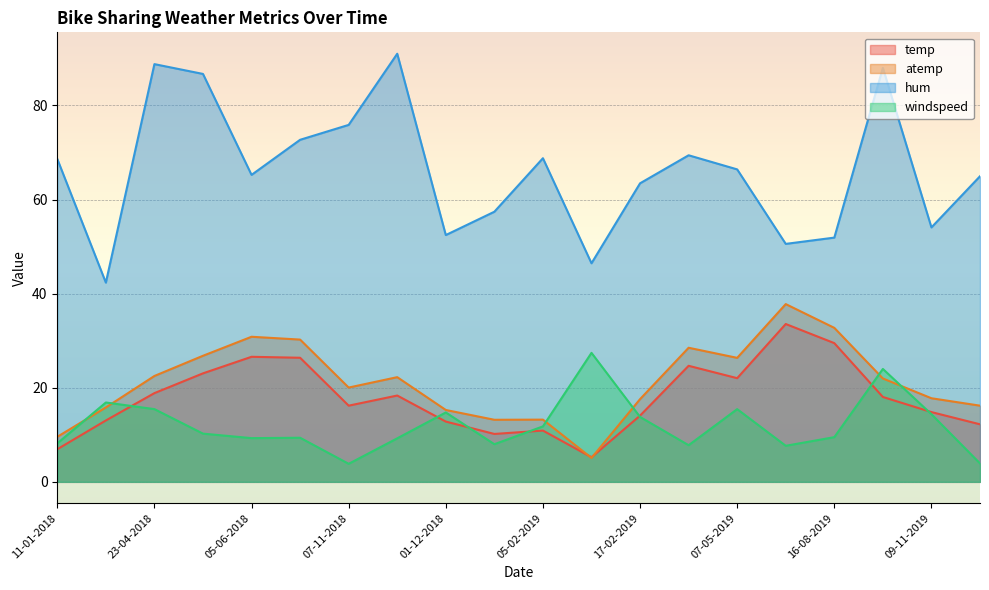

True or false: windspeed has a value of 5.1 at 09-11-2019.

False